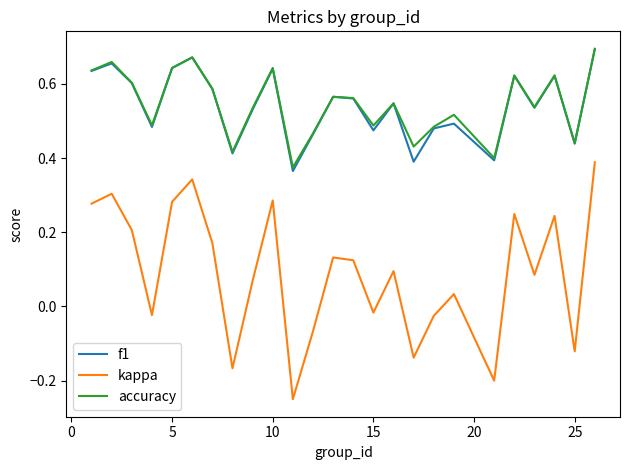

True or false: kappa and accuracy intersect in this chart.

False